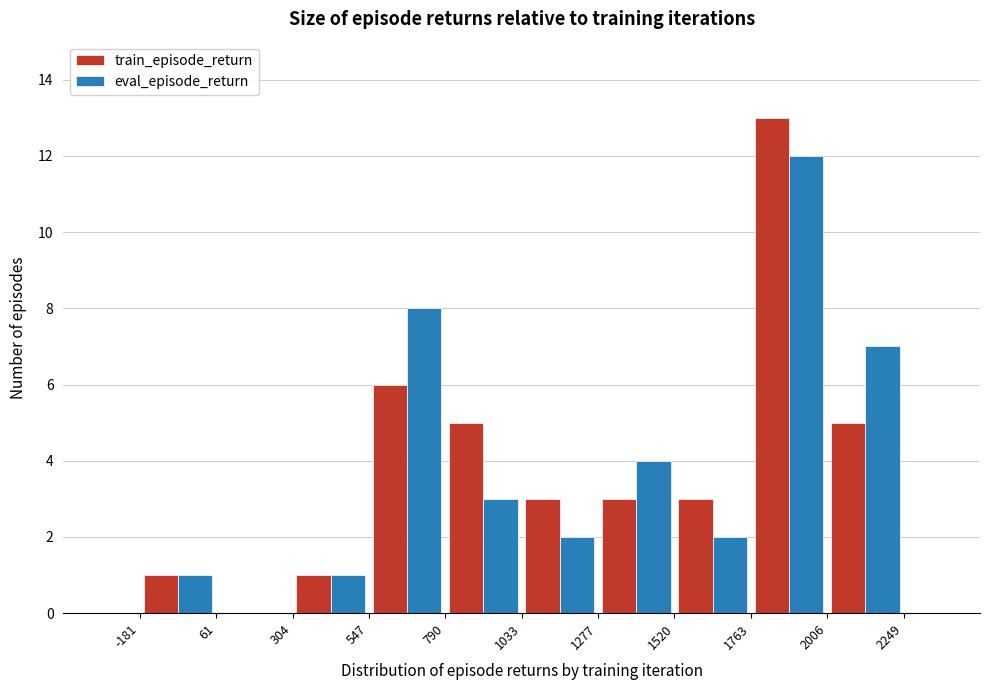

Reading left to right, list every range on the x-axis with the height of the bar of each series over it. The values are not printed on the chart, so give them approximately, as read against the axis.

-181 to 61: train_episode_return=1	eval_episode_return=1
61 to 304: train_episode_return=0	eval_episode_return=0
304 to 547: train_episode_return=1	eval_episode_return=1
547 to 790: train_episode_return=6	eval_episode_return=8
790 to 1033: train_episode_return=5	eval_episode_return=3
1033 to 1277: train_episode_return=3	eval_episode_return=2
1277 to 1520: train_episode_return=3	eval_episode_return=4
1520 to 1763: train_episode_return=3	eval_episode_return=2
1763 to 2006: train_episode_return=13	eval_episode_return=12
2006 to 2249: train_episode_return=5	eval_episode_return=7